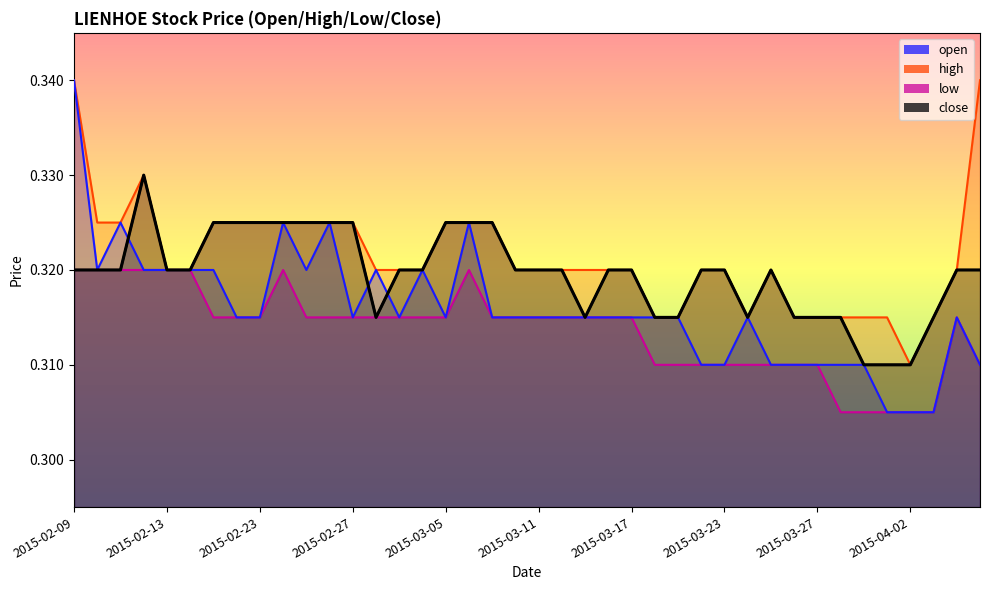

What is the sum of the low values at 2015-02-10 and 2015-03-18?

0.6